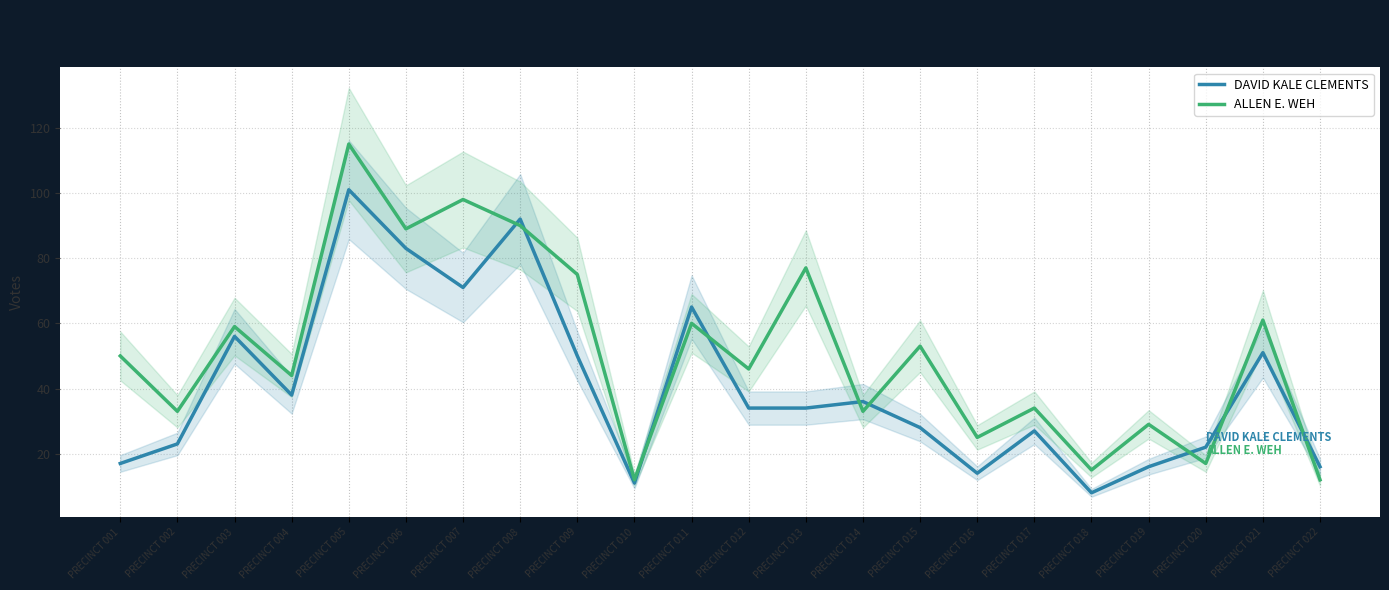

What is the average value of the ALLEN E. WEH series?

51